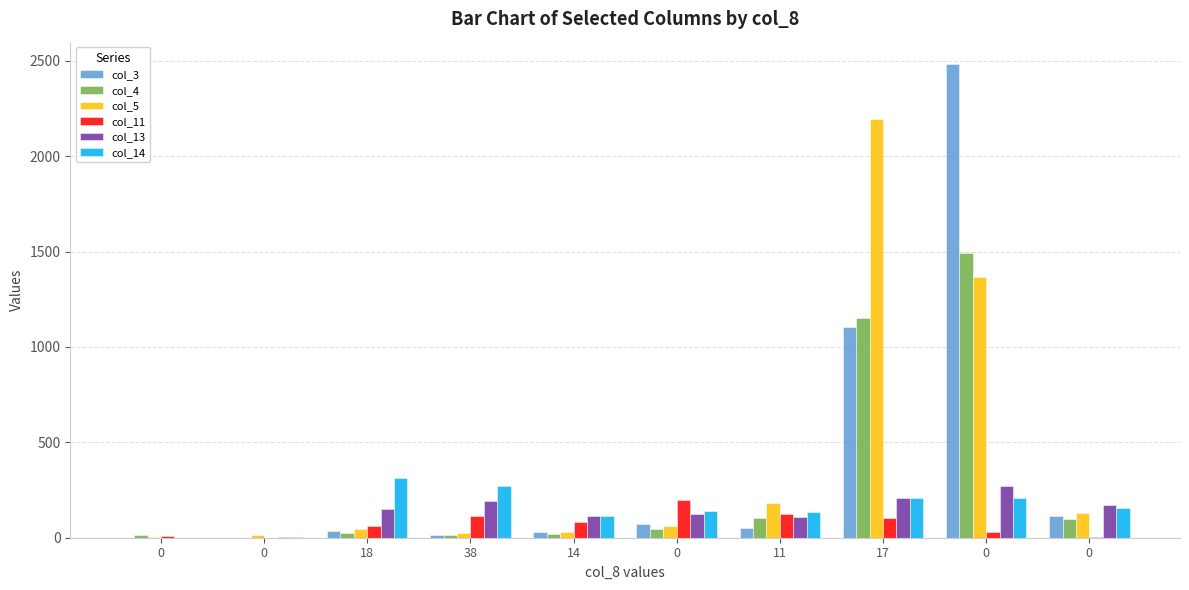

What are all the series names shown in the legend?

col_3, col_4, col_5, col_11, col_13, col_14